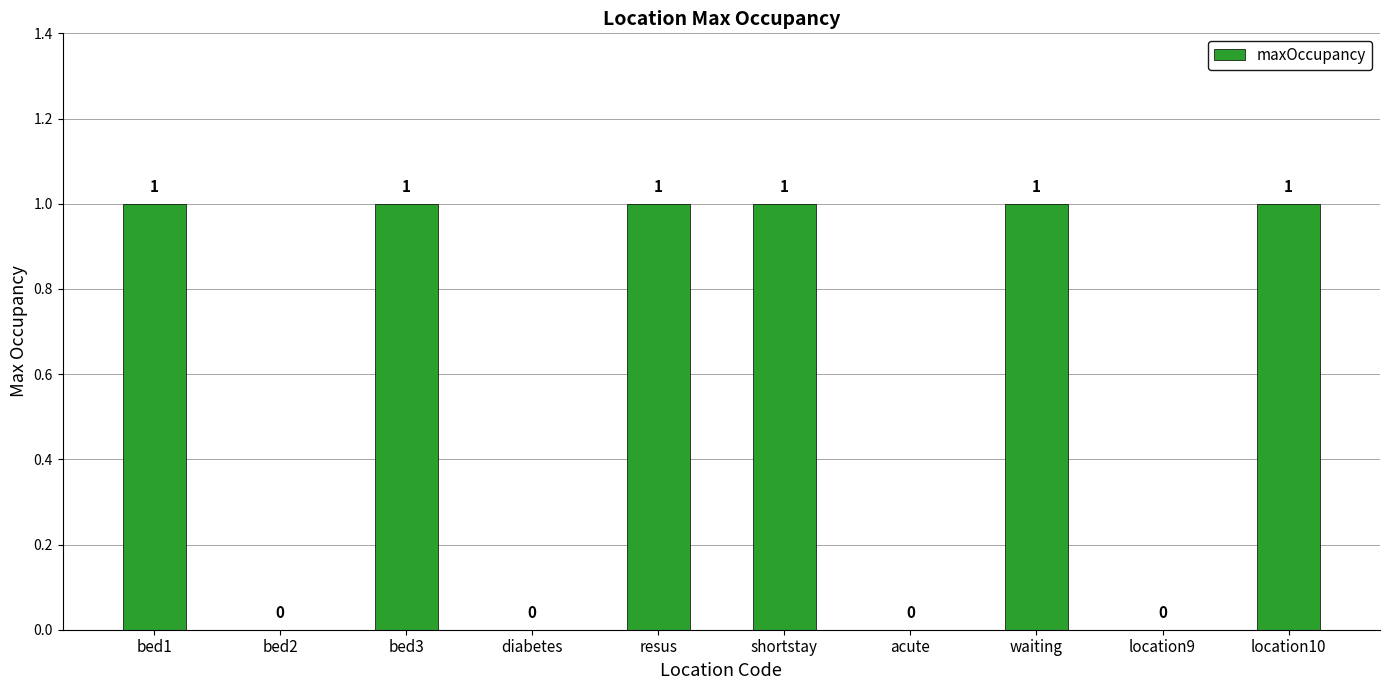

What is the change in value from bed2 to shortstay?

+1